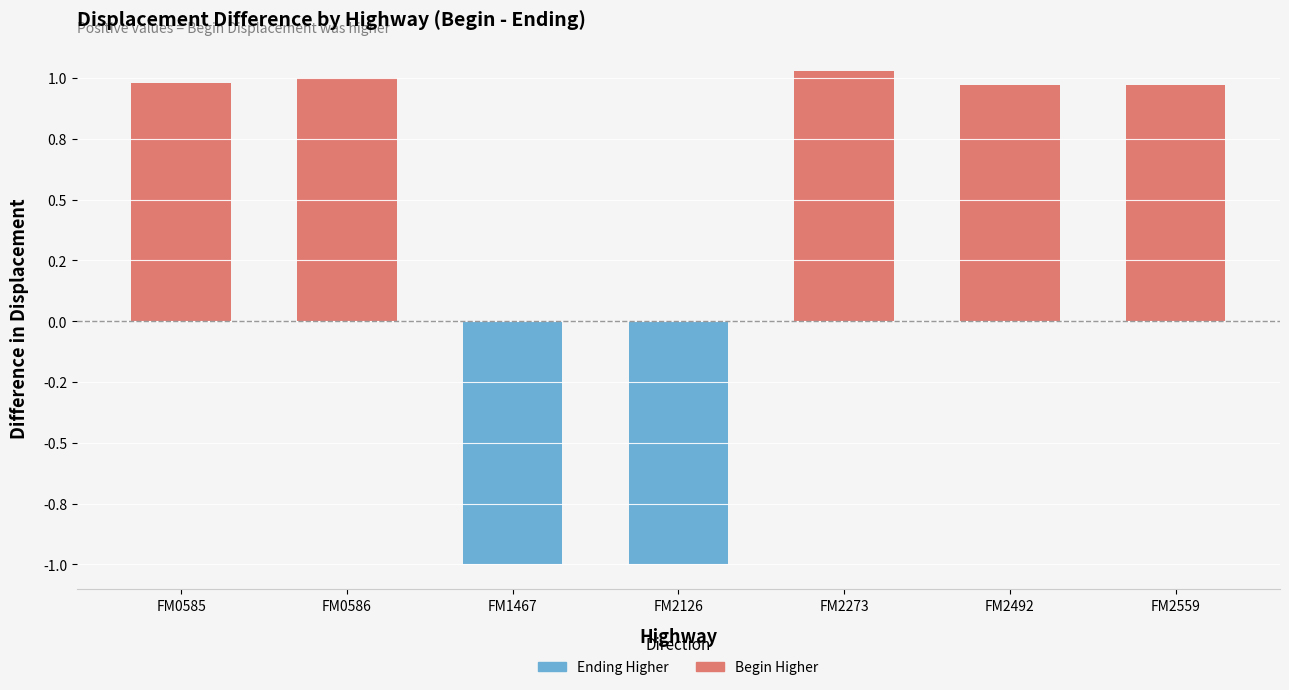

Is the value of Begin Displacement at FM2492 greater than the value of Ending Displacement at FM2492?

Yes